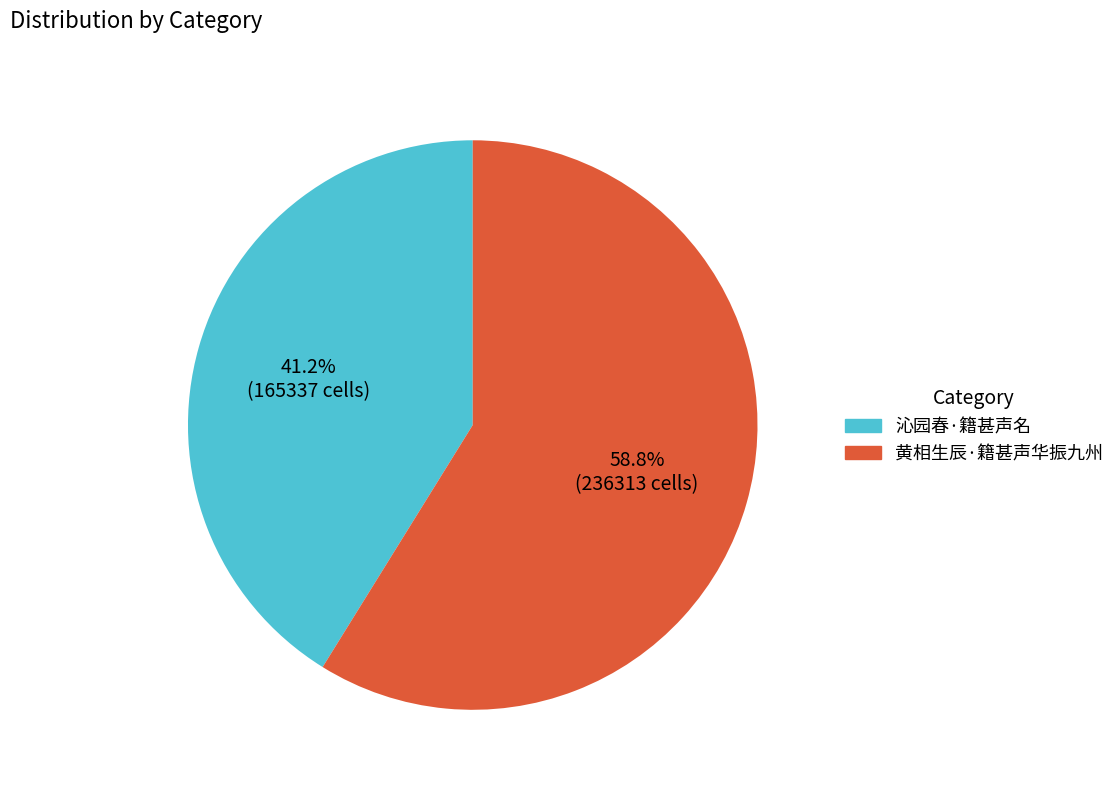

How many slices are in this pie chart?

2